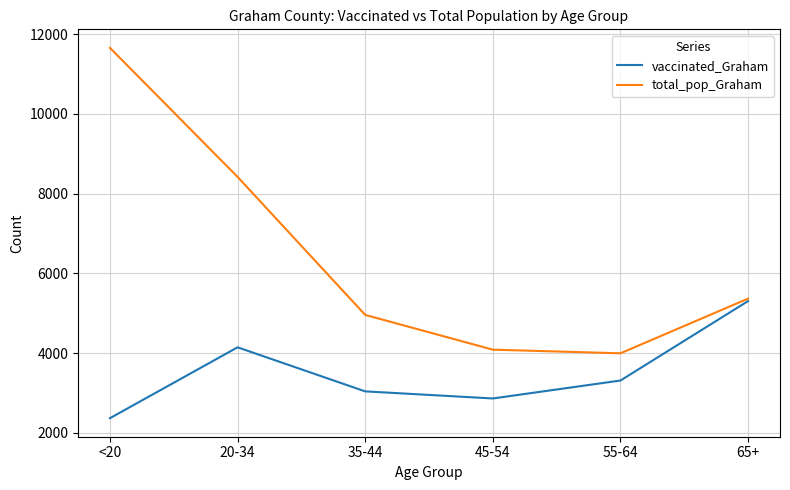

What is the total value across all series at <20?

14021